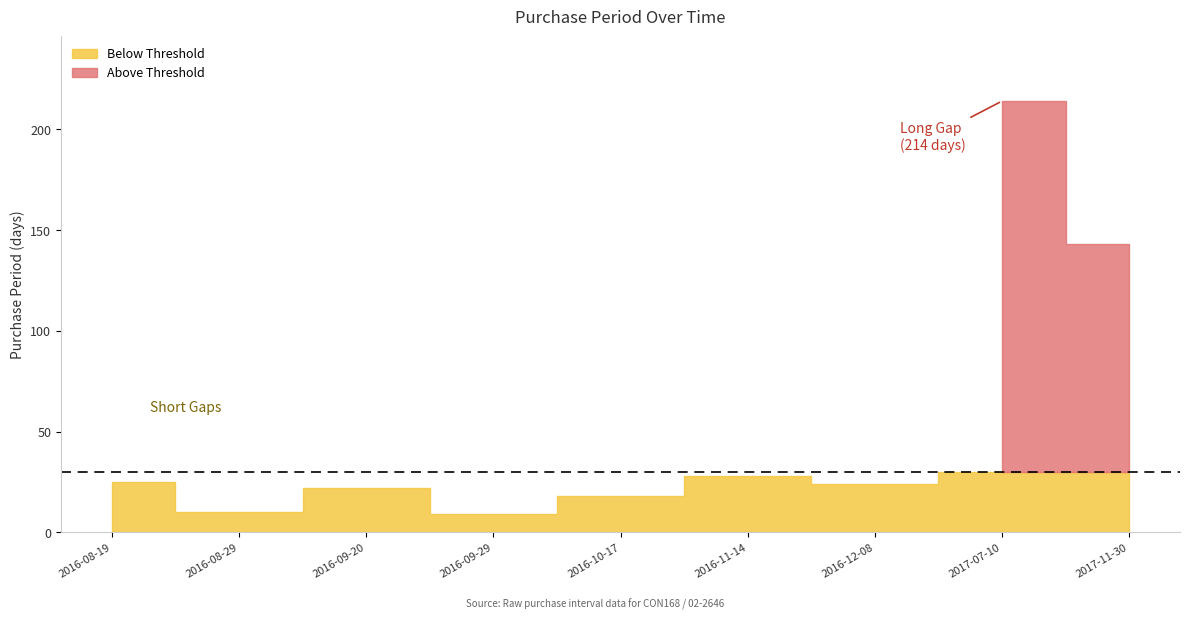

What is the sum of the values at 2016-11-14 and 2016-09-20?

50